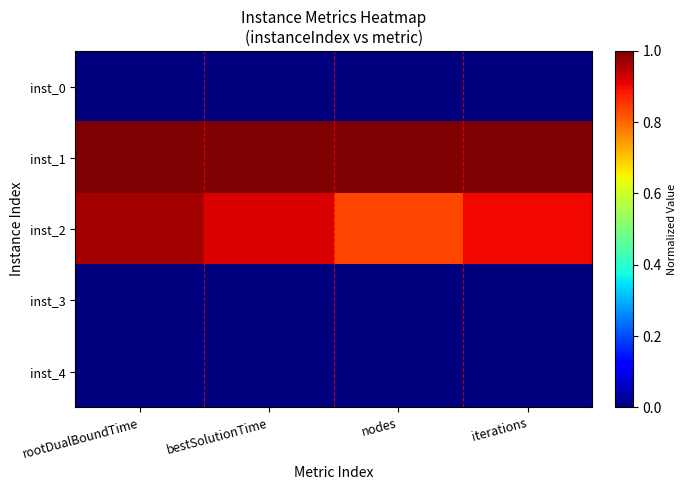

Count the number of data series in this chart.

5